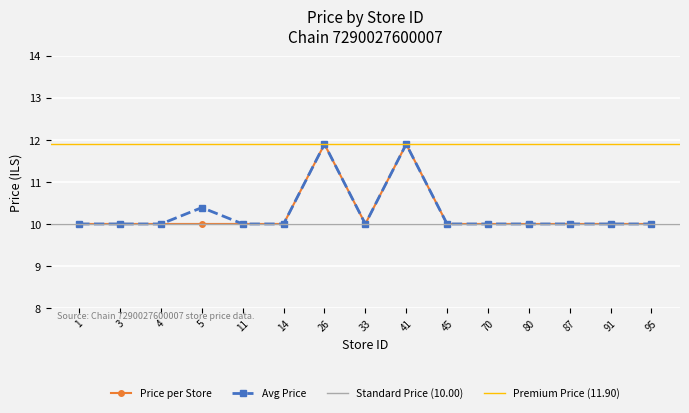

True or false: Price 11.90 and Price 10.00 intersect in this chart.

False